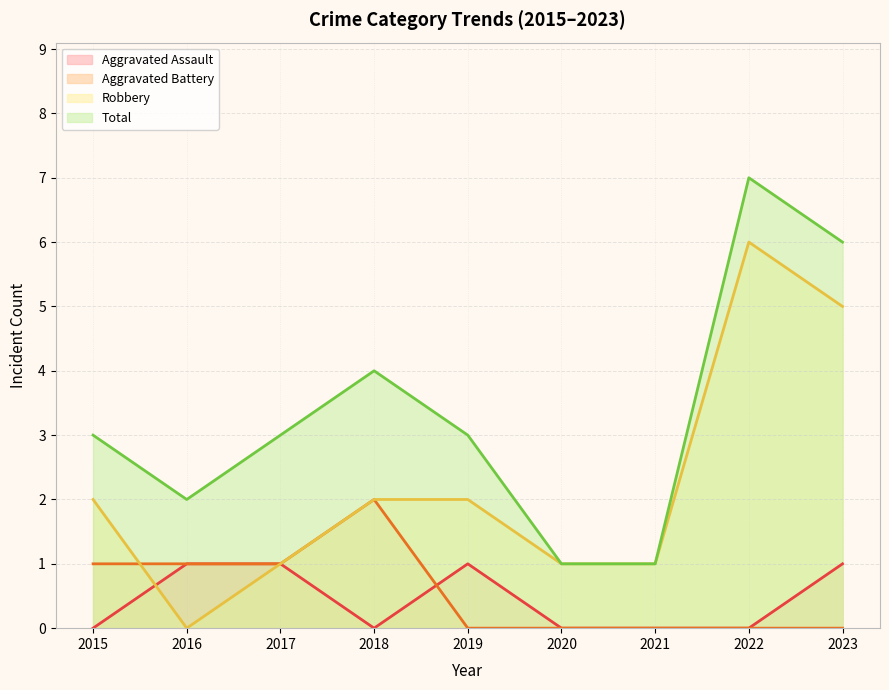

How many interior local peaks does the Aggravated Assault series have?

1